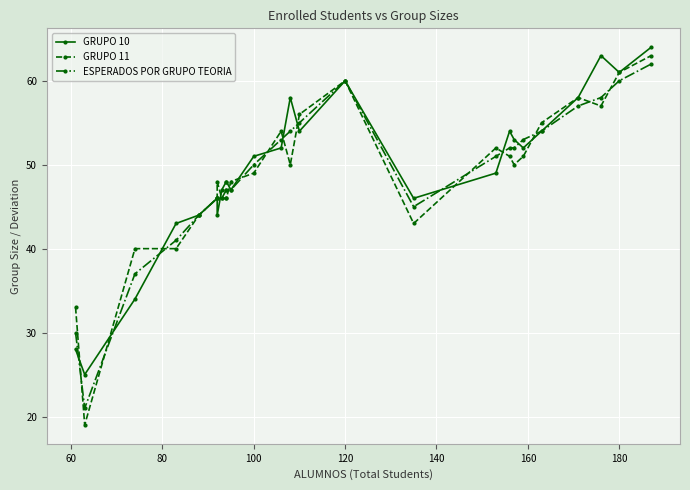

How many series are shown in this chart?

3